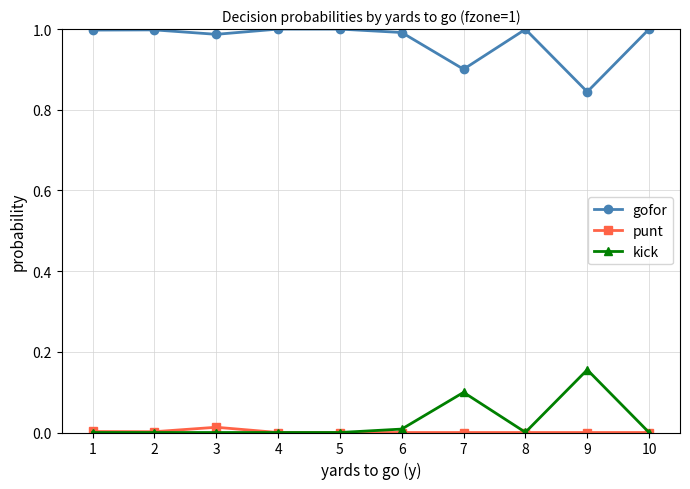

Rank the series at 7 from highest to lowest value.

gofor, kick, punt